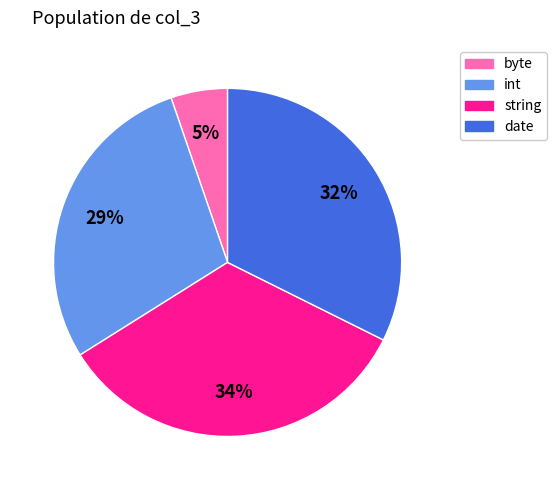

Does date represent more than half of the total?

No